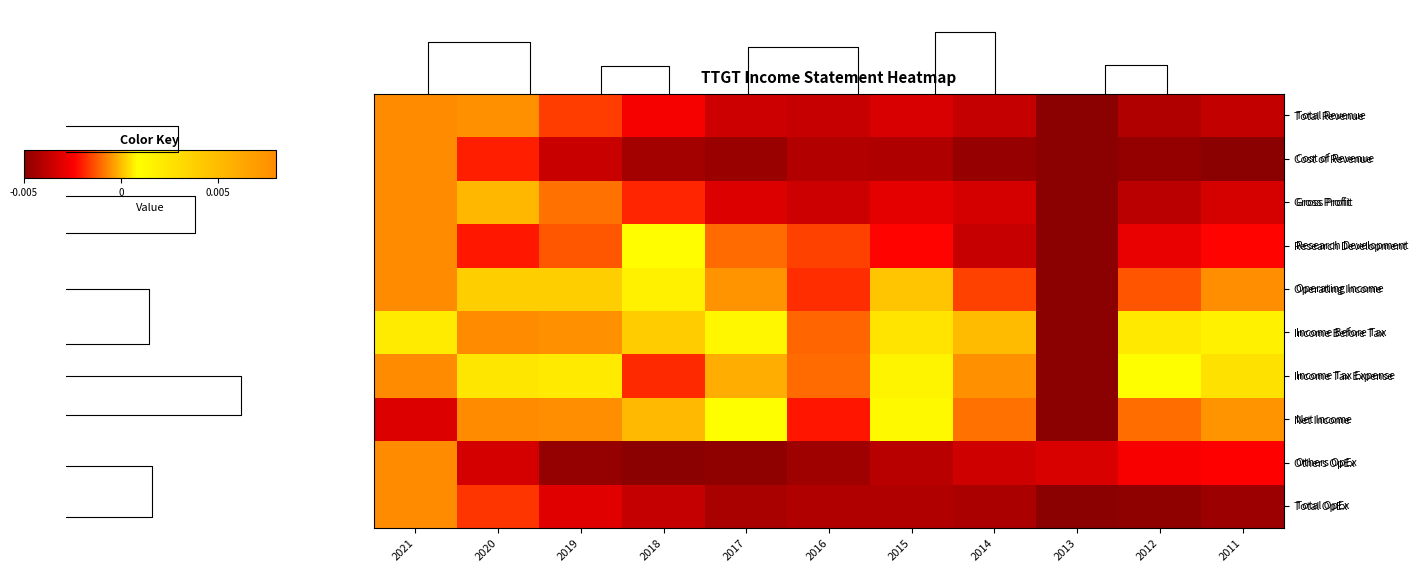

Between 2016 and 2012, which is larger?

2016